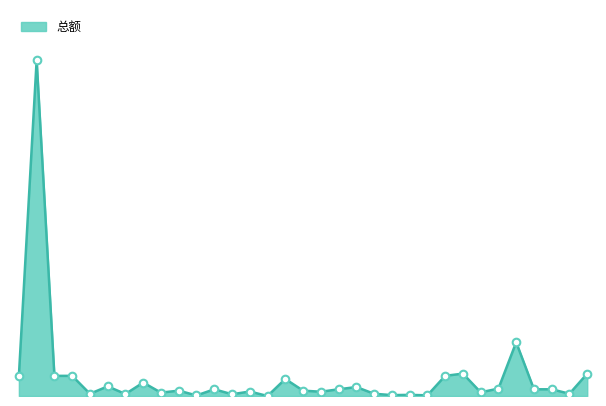

Is this an area chart (filled region under the line)?

Yes